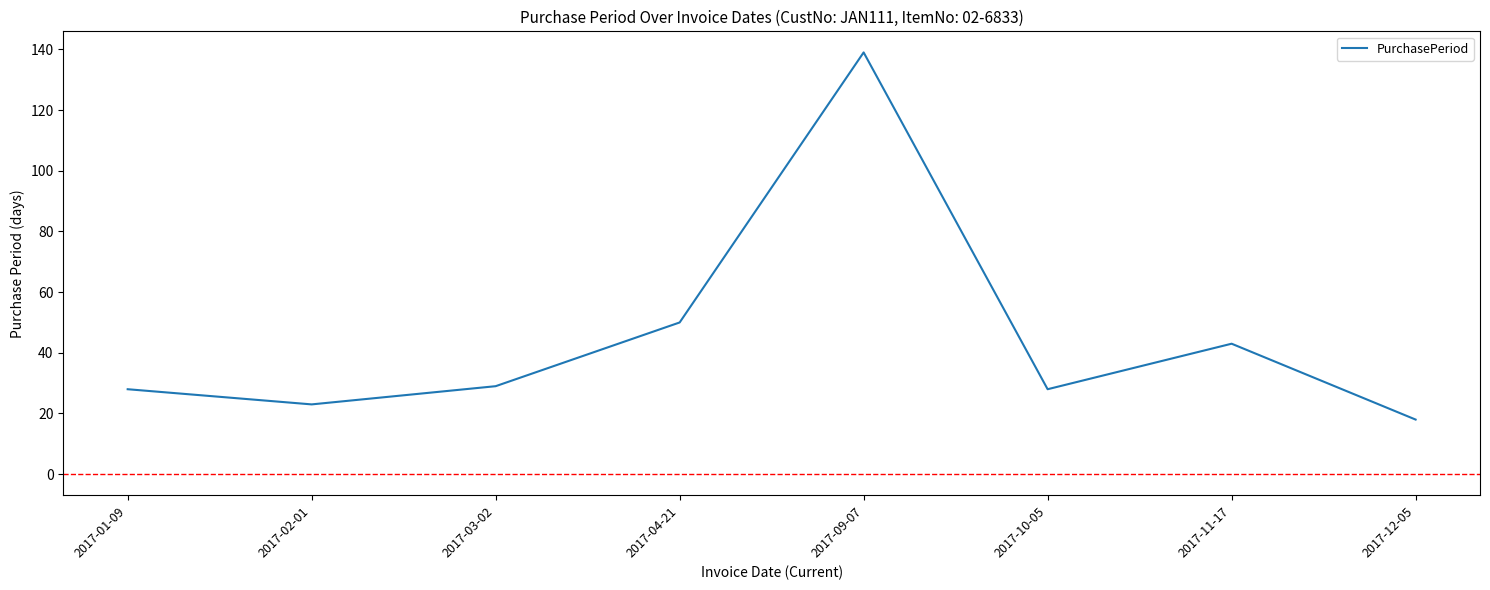

Which label corresponds to the largest value in the chart?

2017-09-07